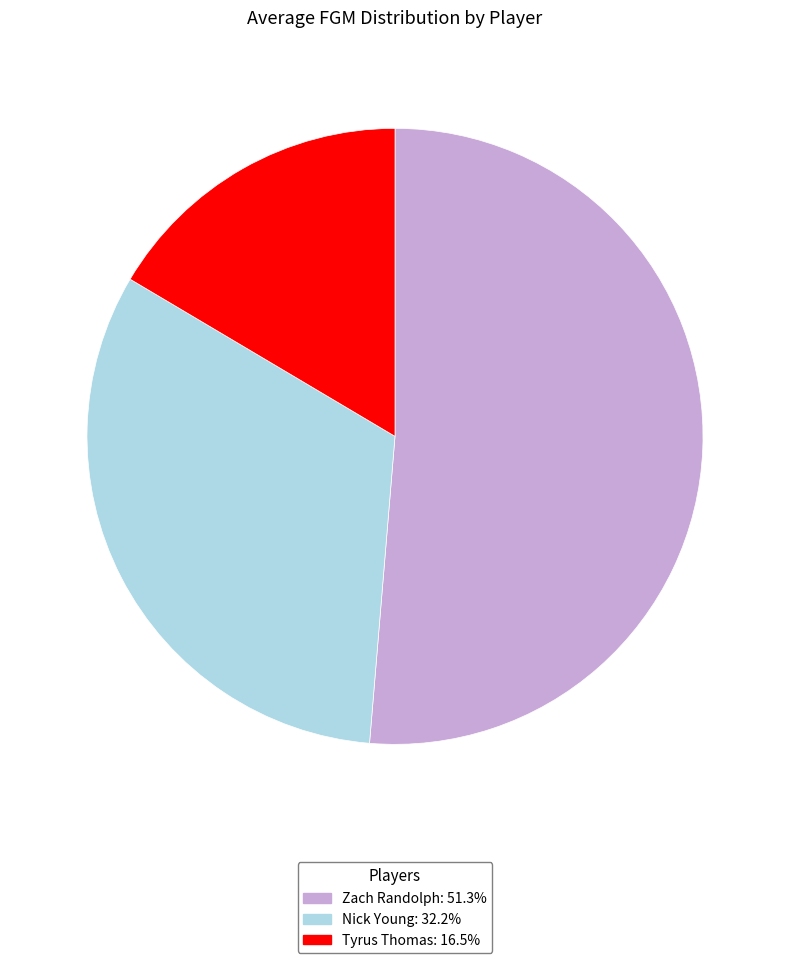

The Zach Randolph slice represents 51% of the pie. True or false?

True